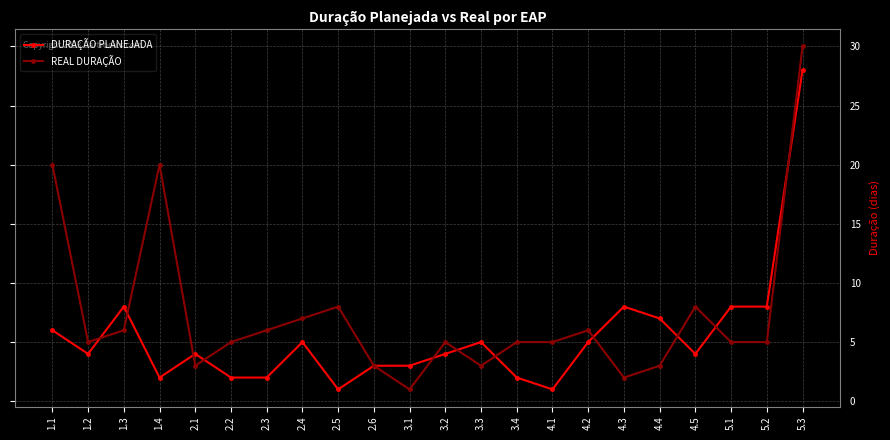

Which label corresponds to the largest value in the chart?

5.3